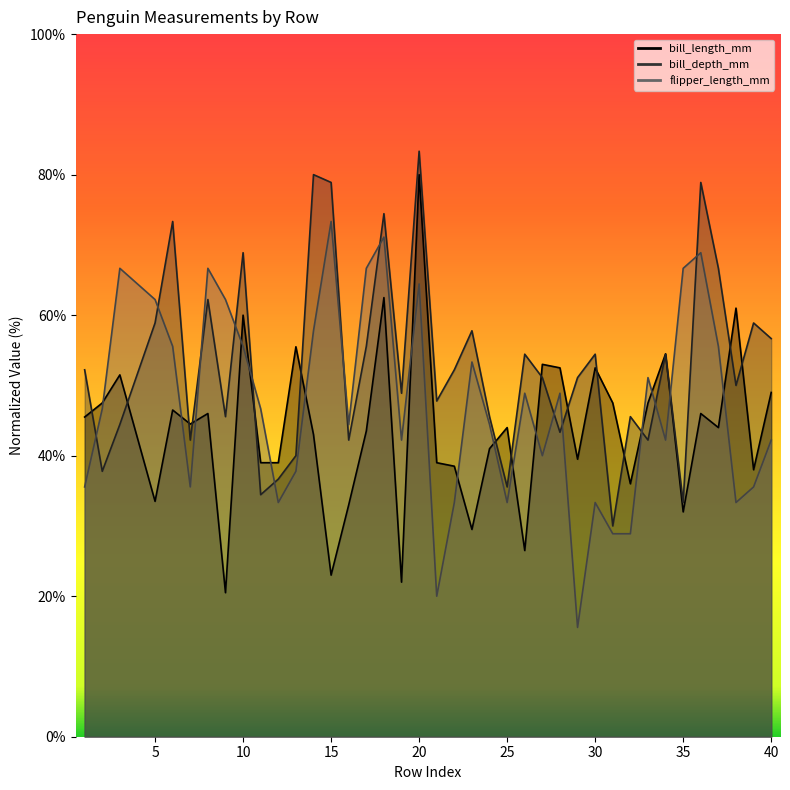

Which series has the largest total across all categories?

bill_depth_mm